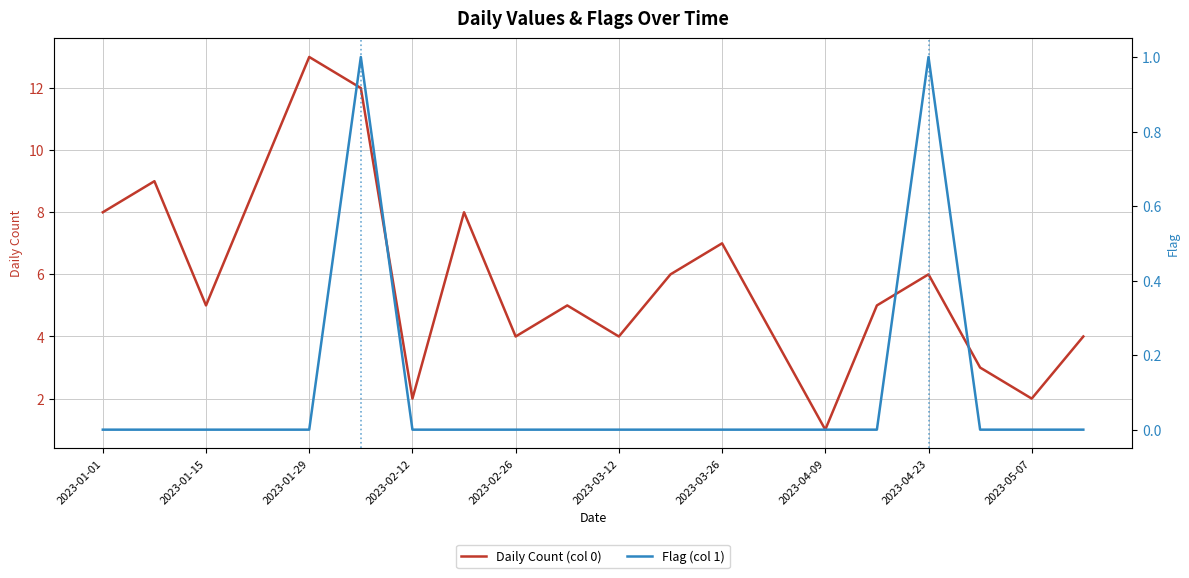

The Daily Count (col 0) series shows 2 at 2023-05-07. True or false?

True